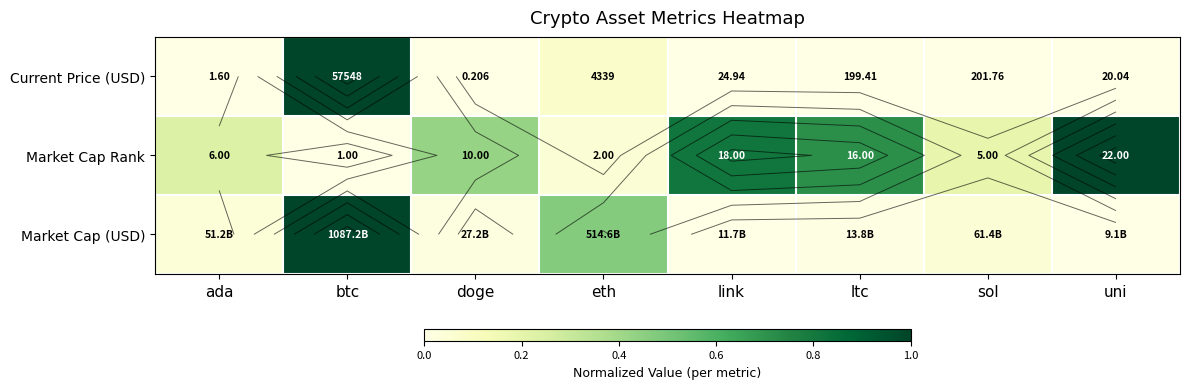

What is the spread (max minus min) of values at ltc?

0.7